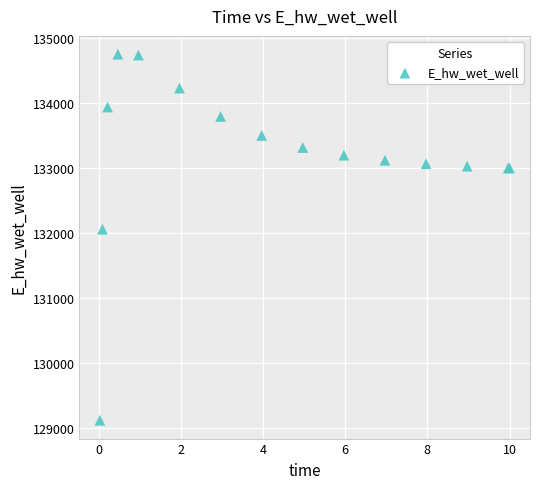

What Y value in the scatter plot is closest to 131936?

132059.4